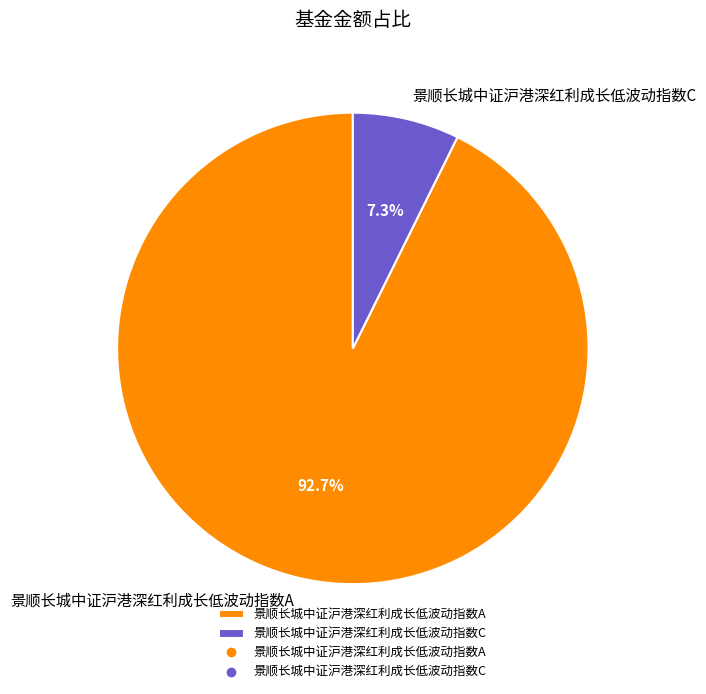

To the nearest percent, what is the difference between the 景顺长城中证沪港深红利成长低波动指数A and 景顺长城中证沪港深红利成长低波动指数C slice percentages?

85%